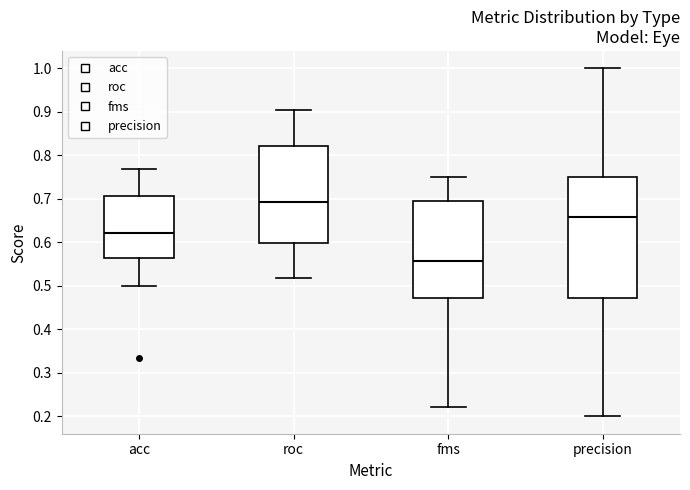

Which box has the highest median line?

roc